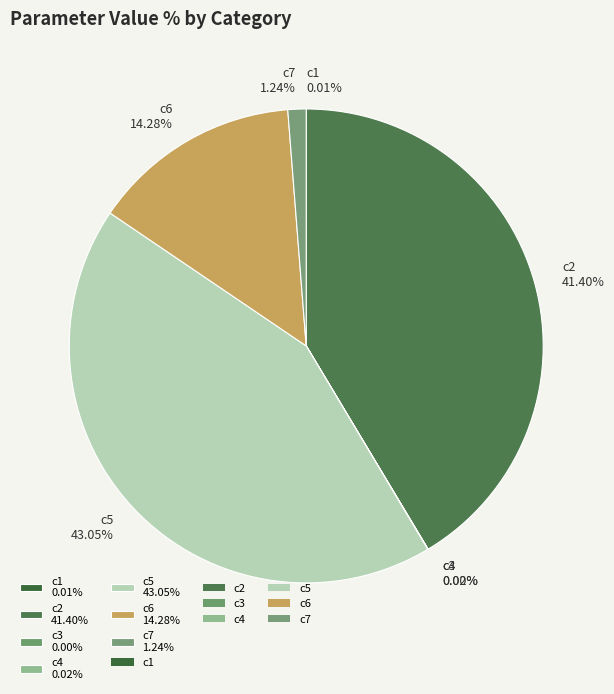

Does any single category account for the majority?

No